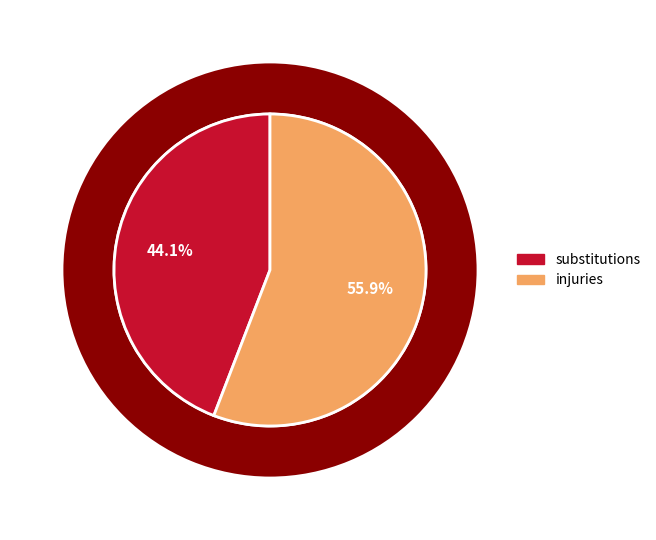

True or false: substitutions accounts for 31% of the total.

False